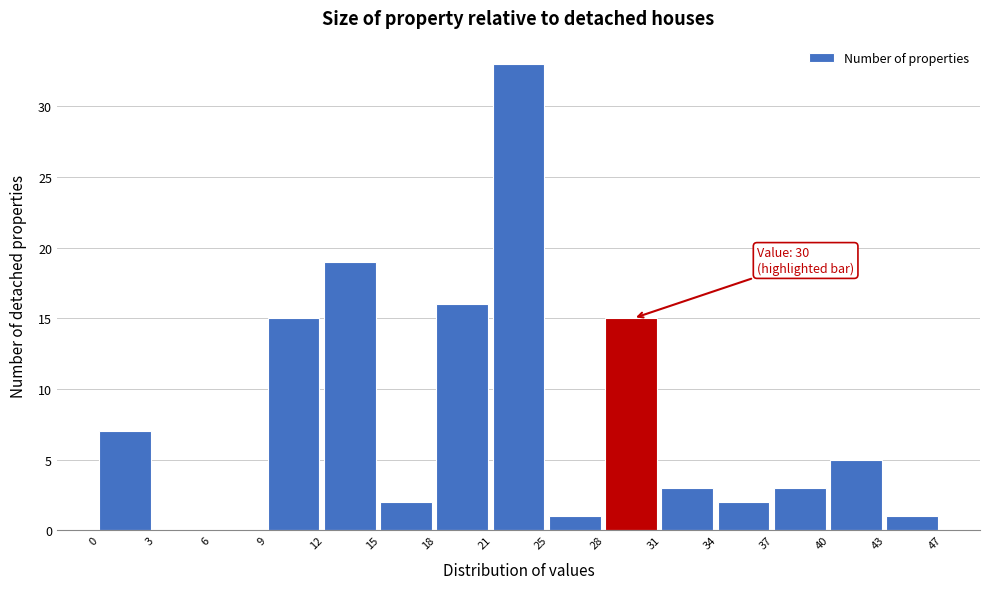

Reading right to left, transcribe all the data shown in this chart.

43=1	40=5	37=3	34=2	31=3	28=15	25=1	21=33	18=16	15=2	12=19	9=15	6=0	3=0	0=7